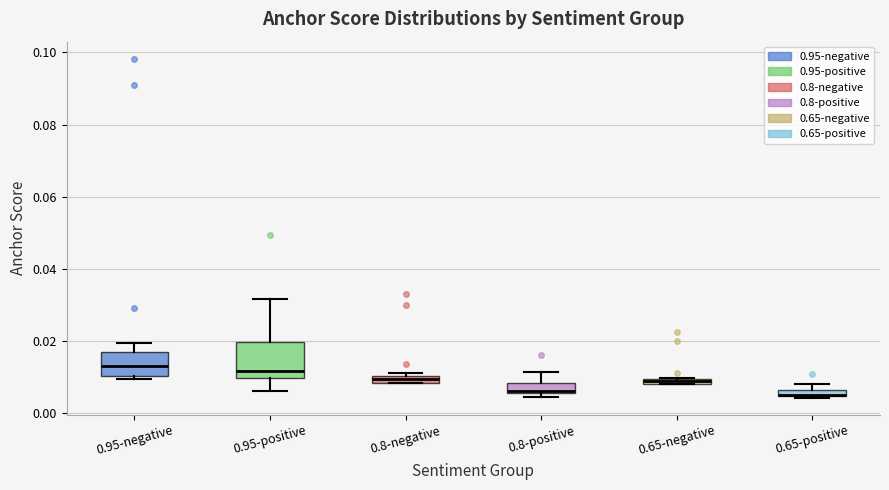

Where is the lower edge of the box for 0.8-negative on the y-axis? The values are not printed on the chart, so give them approximately, as read against the axis.

0.008